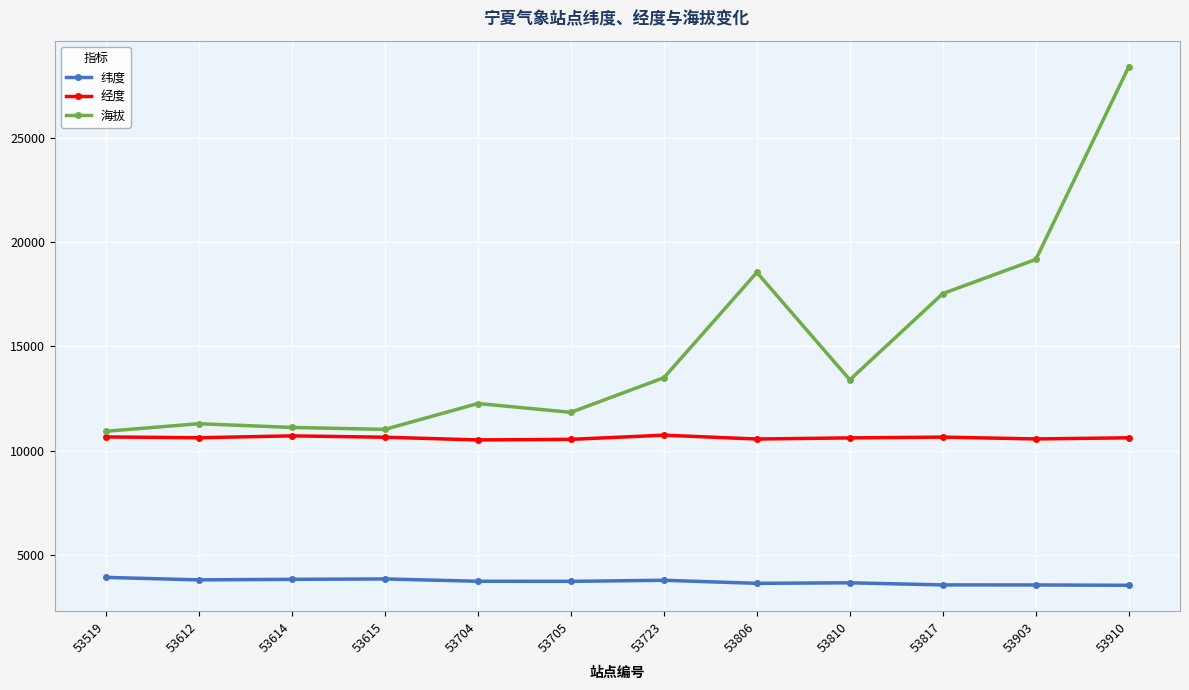

True or false: 海拔 and 经度 cross at least once.

False